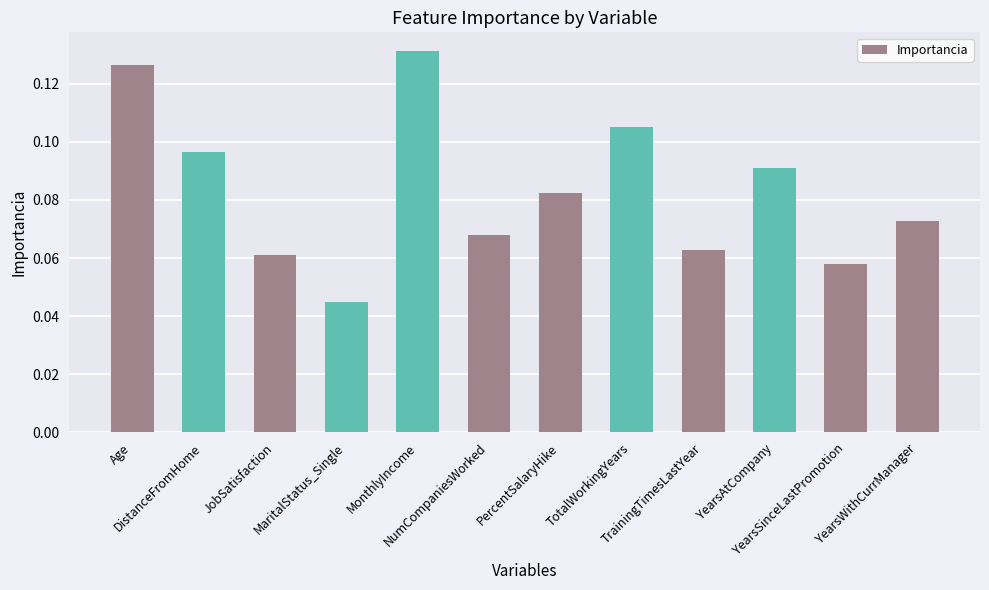

What is the label of the 1st bar from the left?

Age